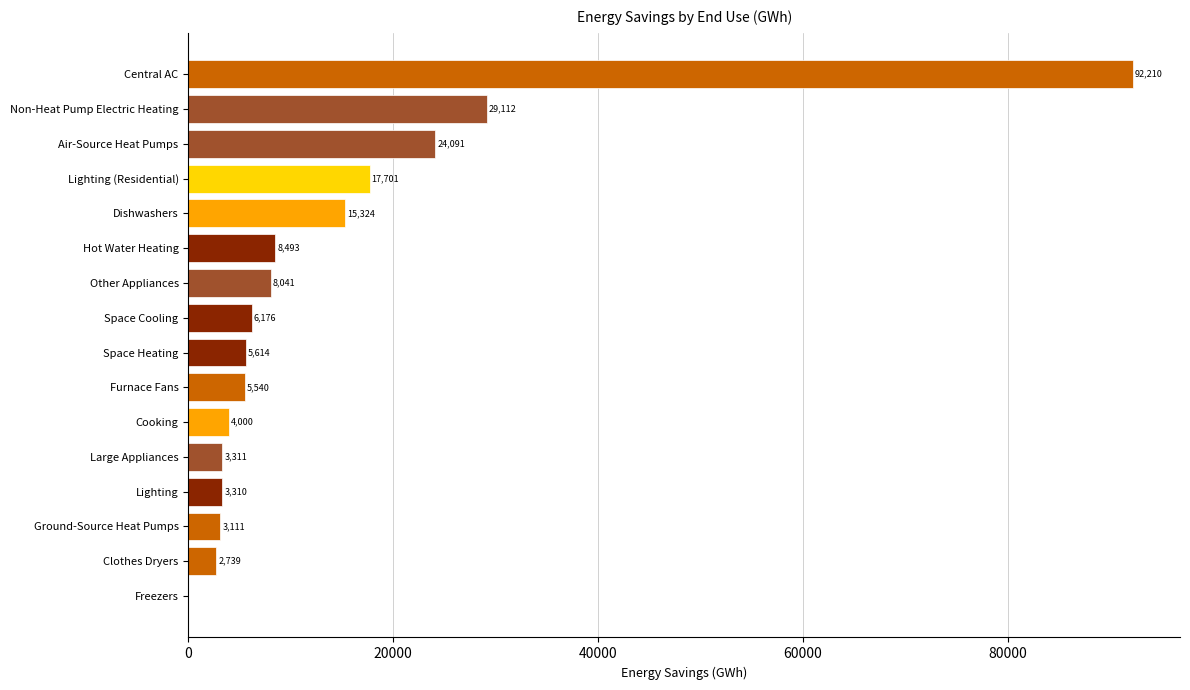

How many series are shown in this chart?

1